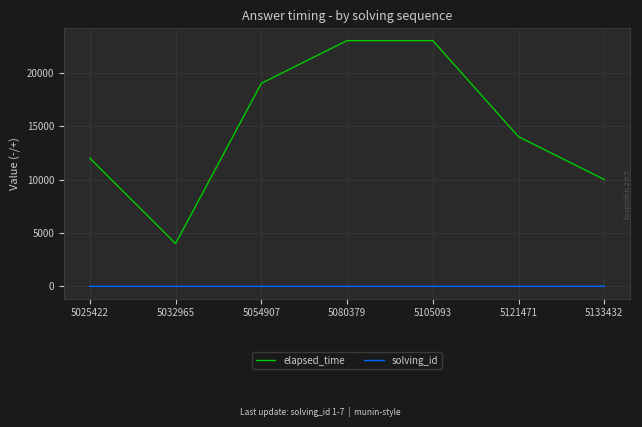

What is the difference between the highest and lowest values at 5032965?

3998